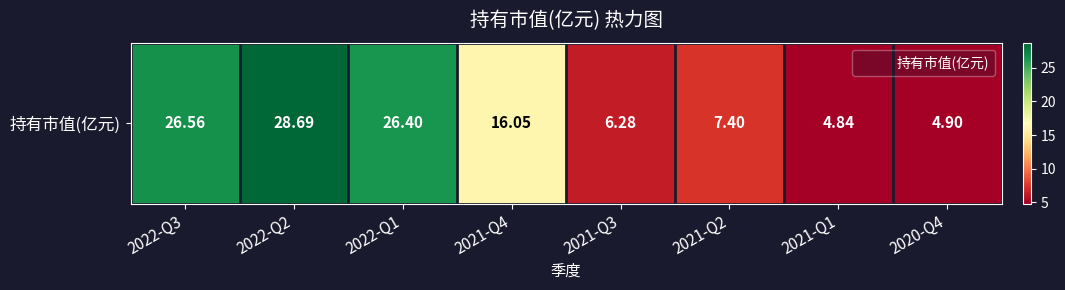

What is the change in value from 2022-Q3 to 2021-Q2?

-19.2